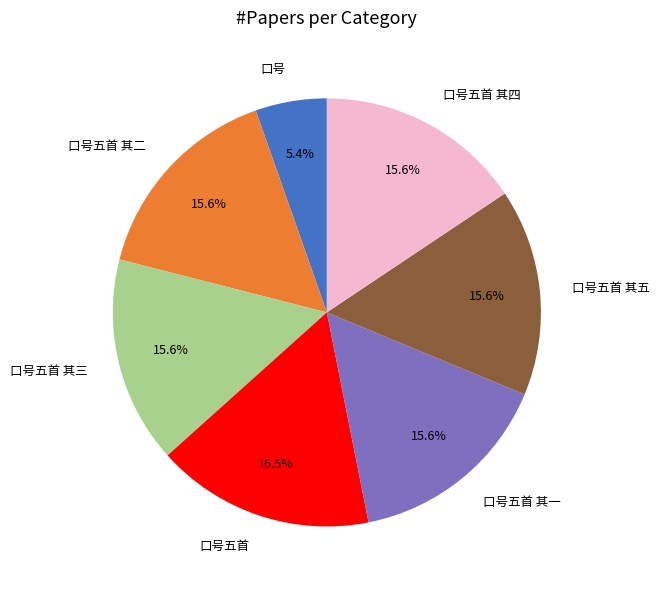

Combined, do 口号五首 其三 and 口号五首 其四 account for over 50%?

No